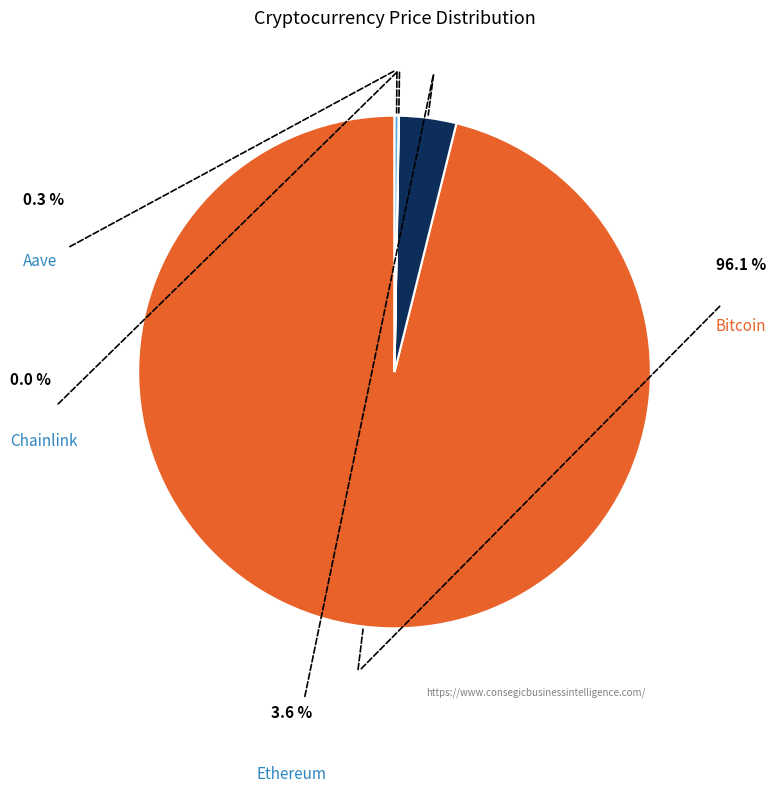

Is there a majority slice in this chart?

Yes